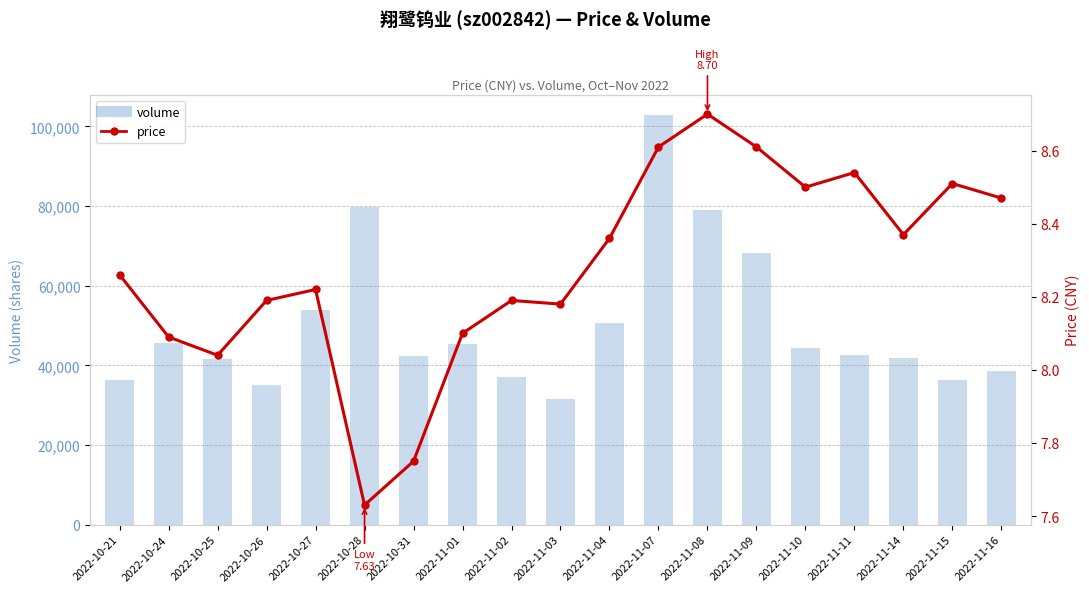

Is it true that price equals 3.9 at 2022-10-28?

False